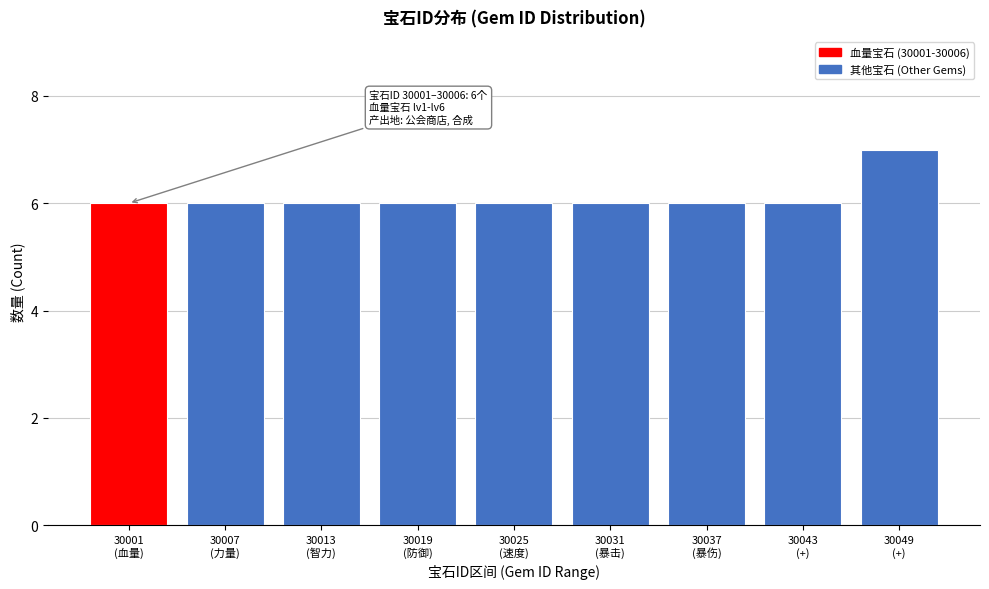

Reading left to right, extract all data points from this chart.

6	6	6	6	6	6	6	6	7